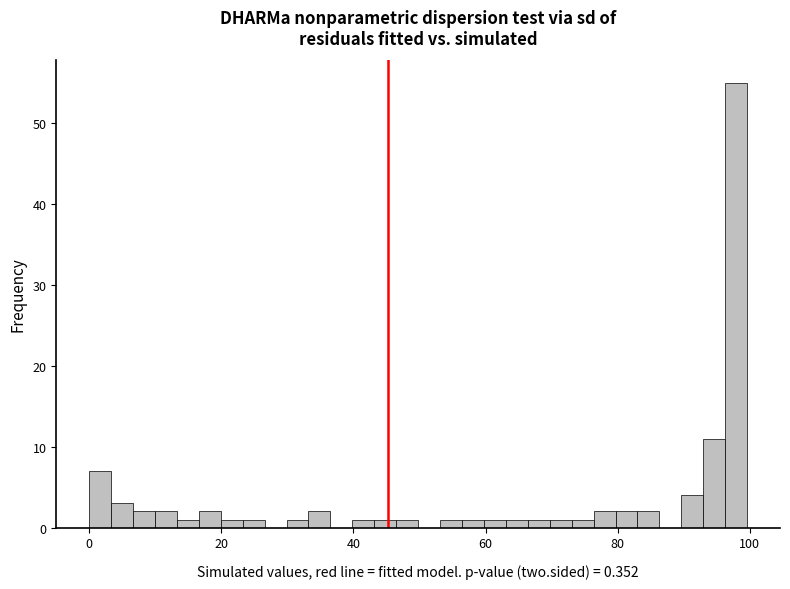

Read against the x-axis, roughly where is the centre of the tallest bar?

98